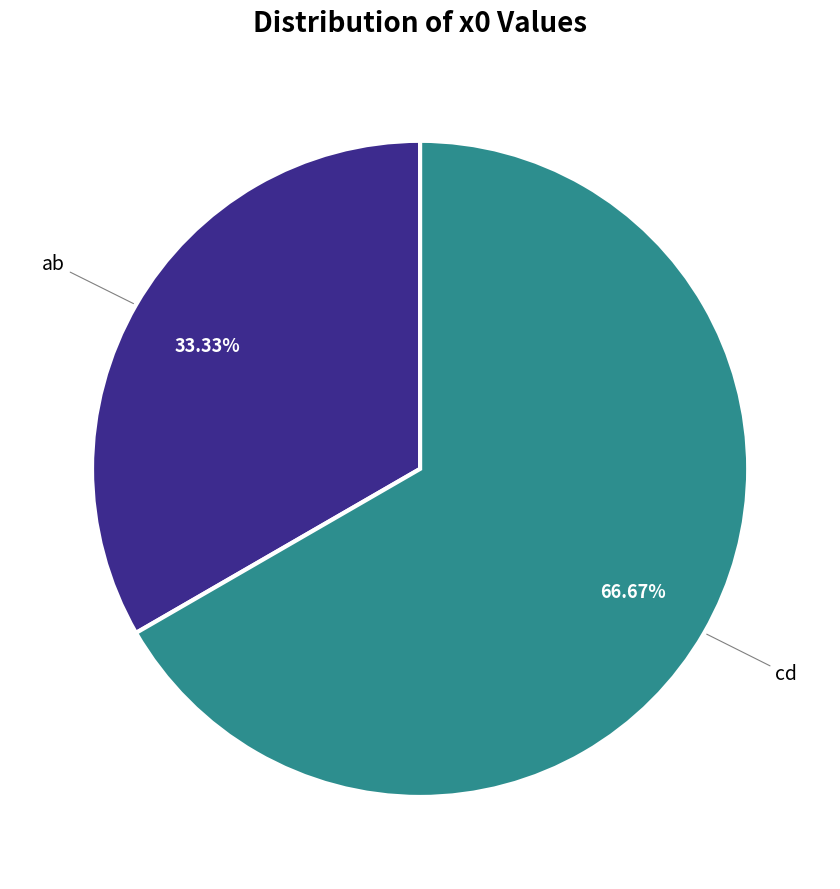

Is there any slice that represents more than half of the pie?

Yes